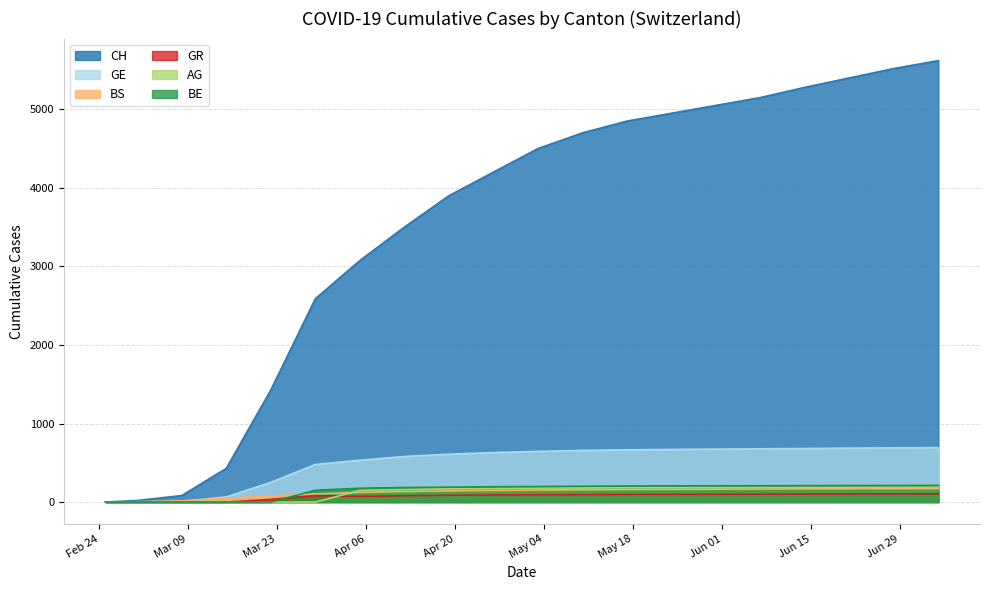

Is the value of AG at 2020-04-05 greater than the value of GE at 2020-03-15?

Yes